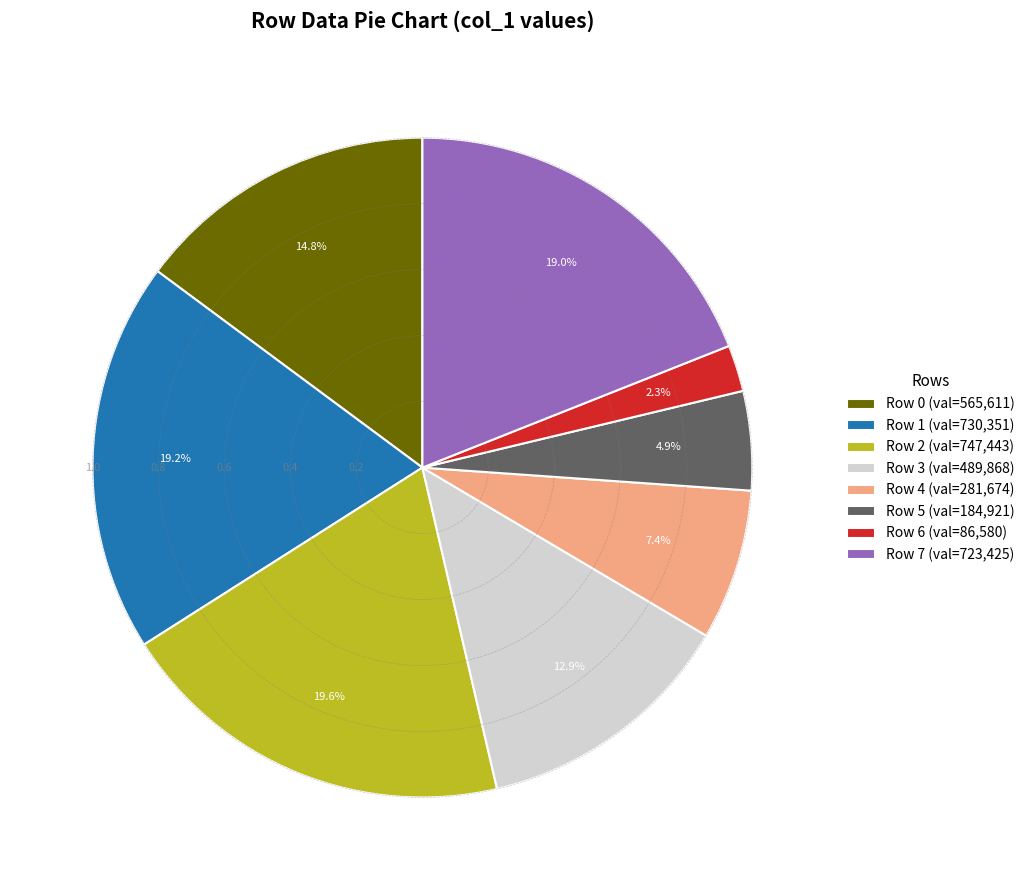

Which has a higher value, Row 0 (val=565,611) or Row 7 (val=723,425)?

Row 7 (val=723,425)